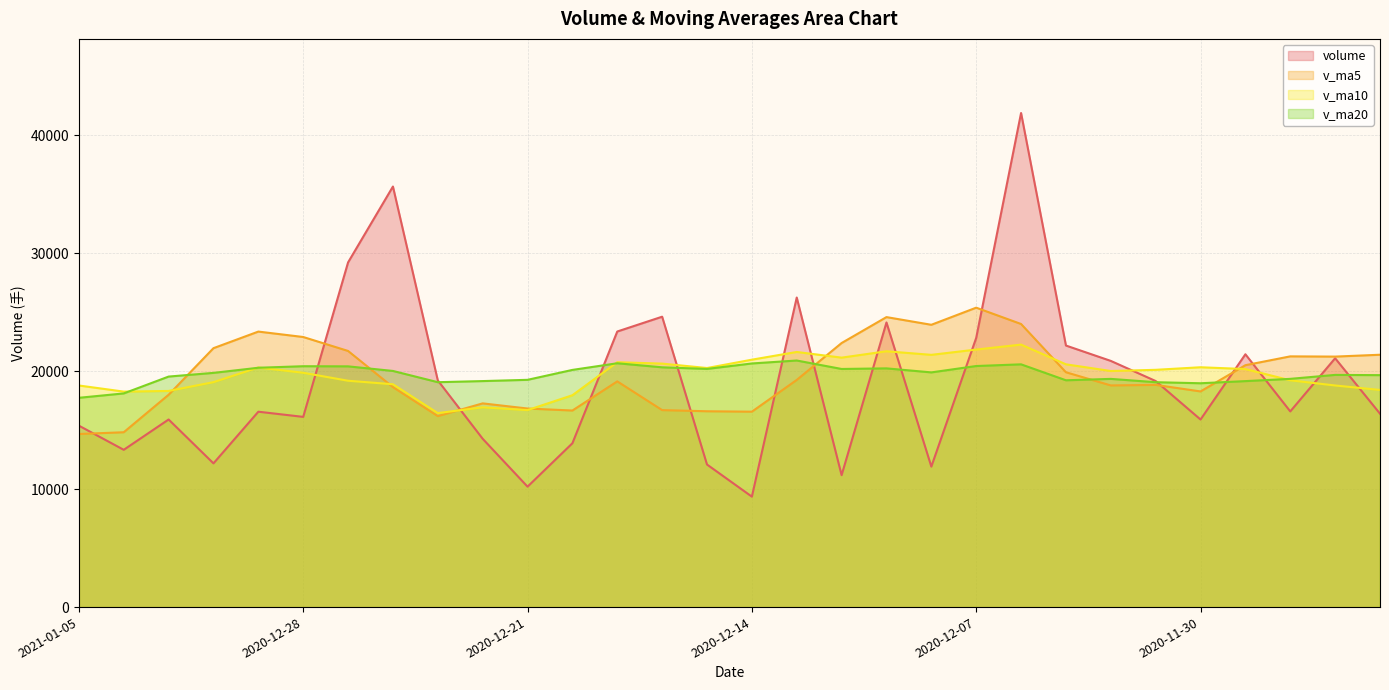

What is the average value of the volume series?

19114.2